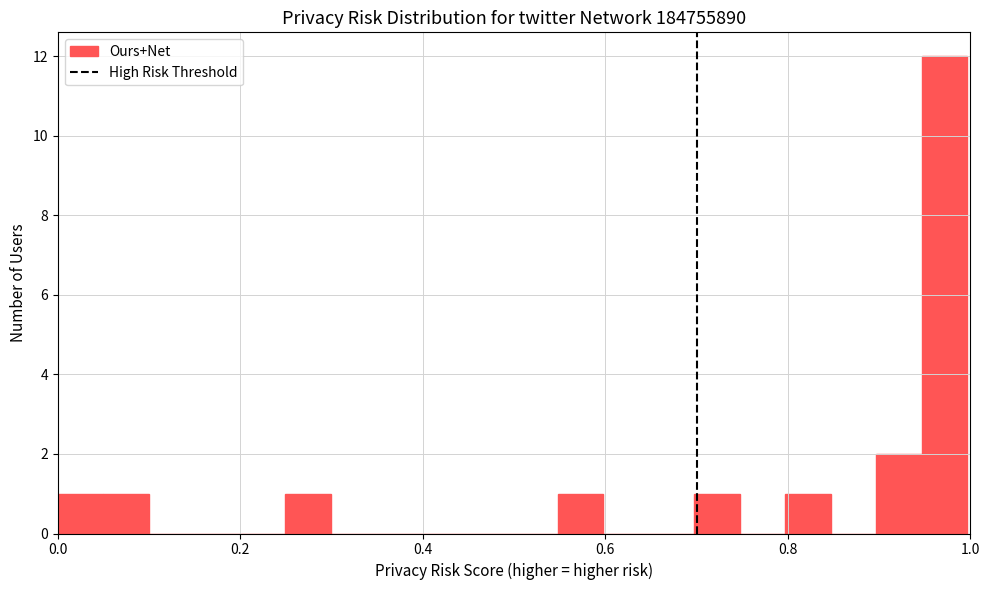

Read against the x-axis, roughly where is the centre of the tallest bar?

0.98